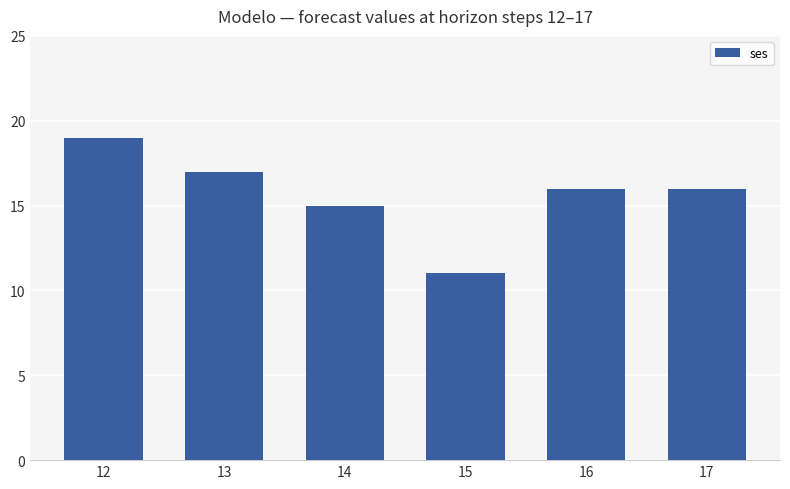

Are the bars grouped side by side (vs. stacked)?

No